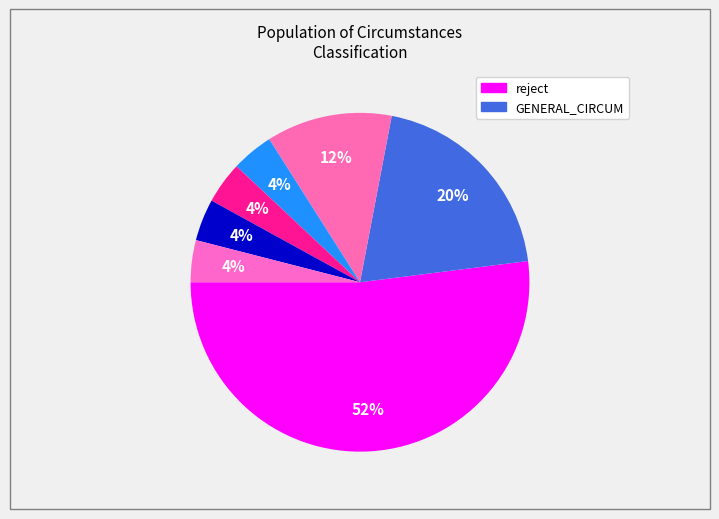

Which category has the biggest portion of the pie?

reject